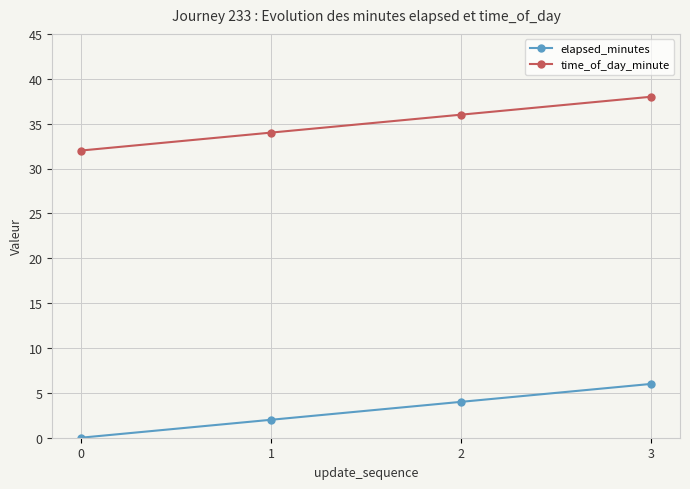

How many data points in time_of_day_minute are less than 36?

2